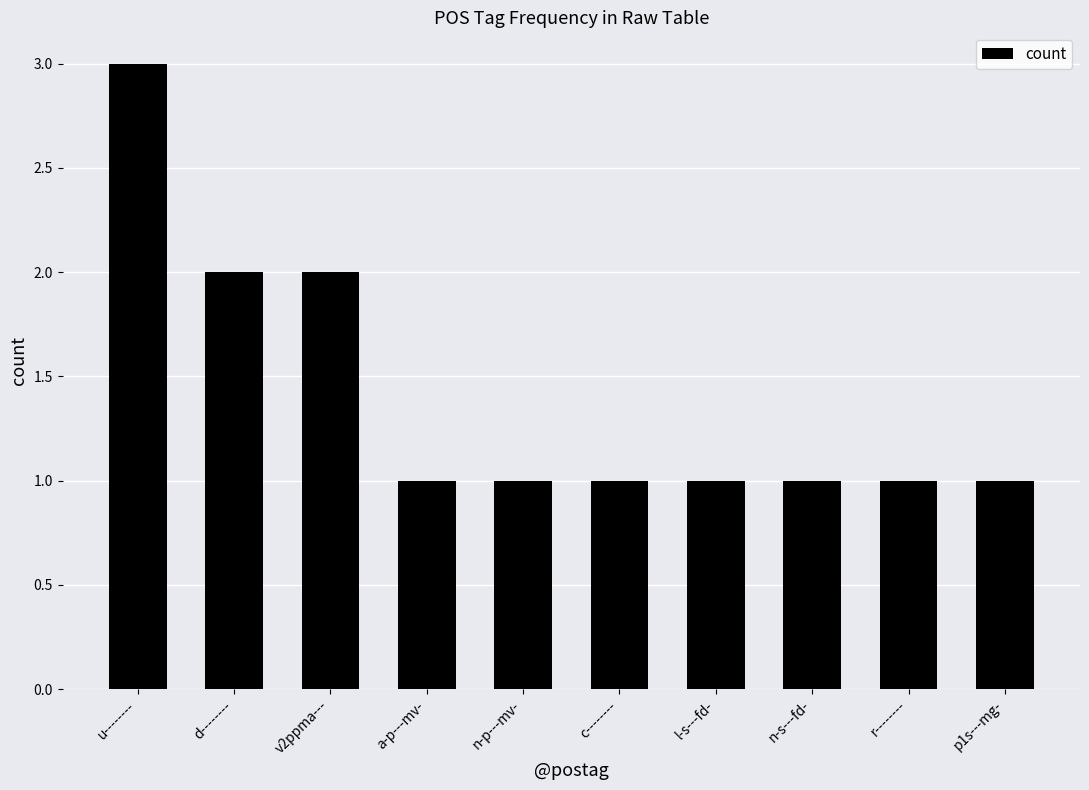

What position from the right is r--------?

2